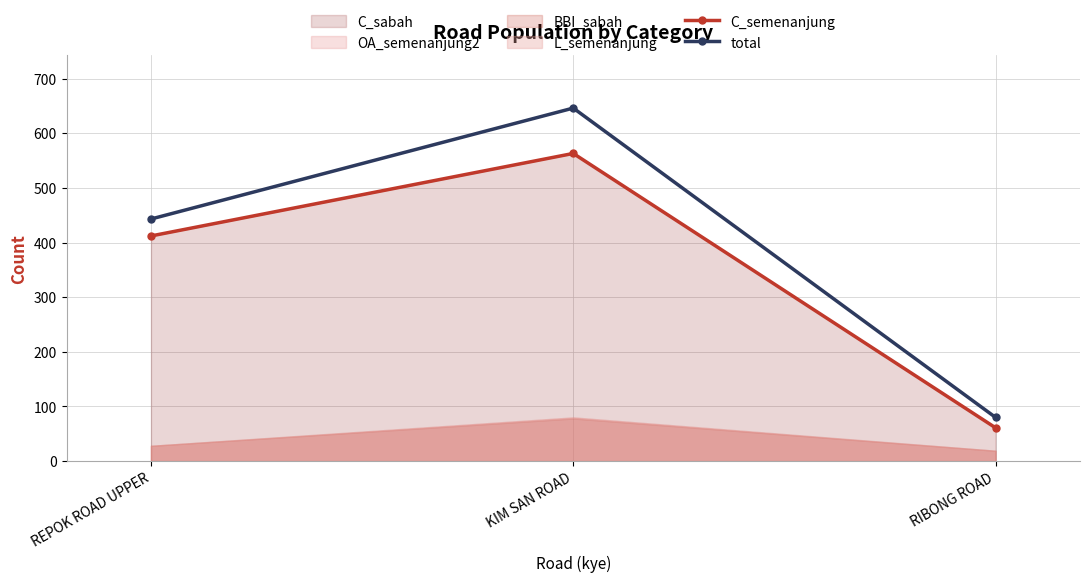

How many total values are between 80 and 646?

3